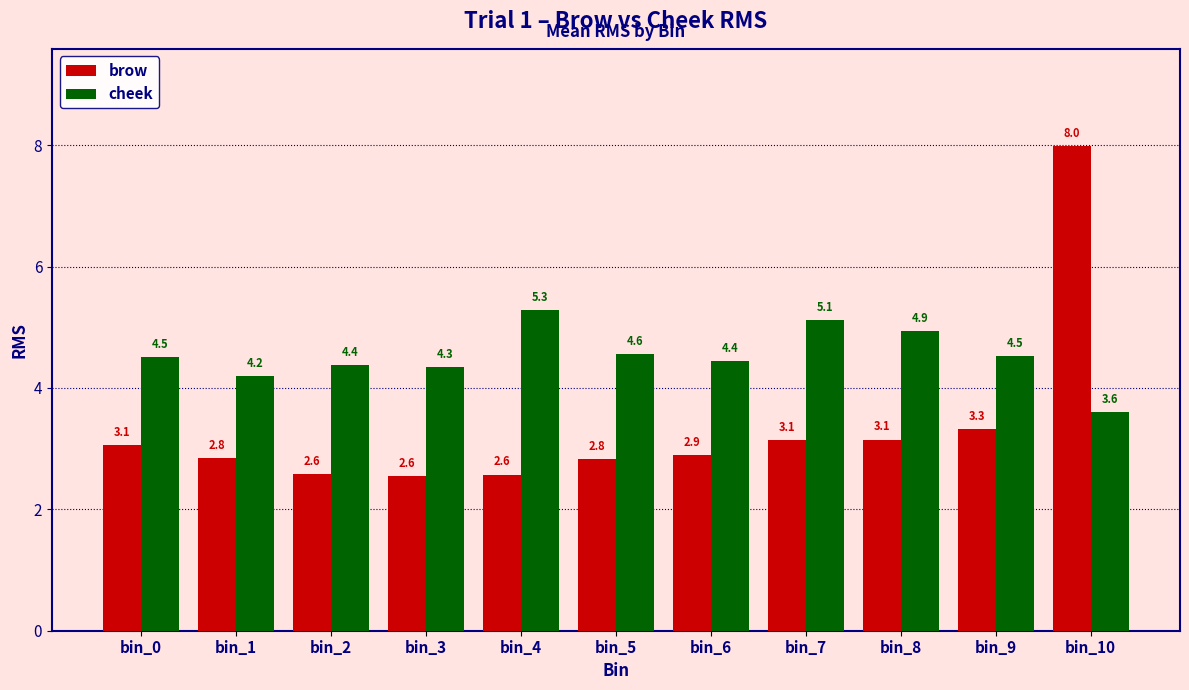

What is the smallest value displayed?

2.6